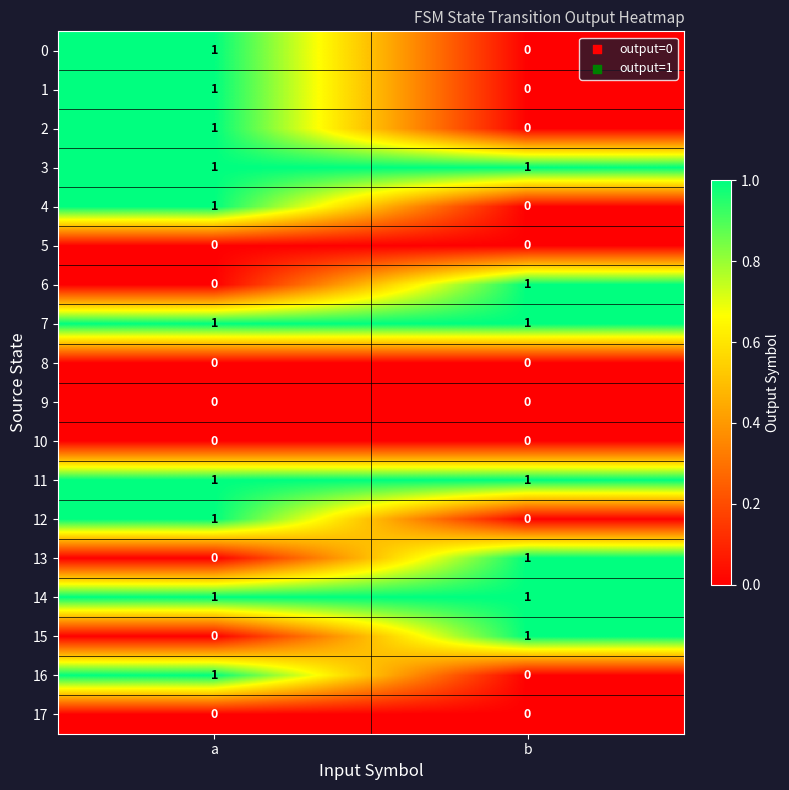

At how many categories does at least one series exceed 0?

2